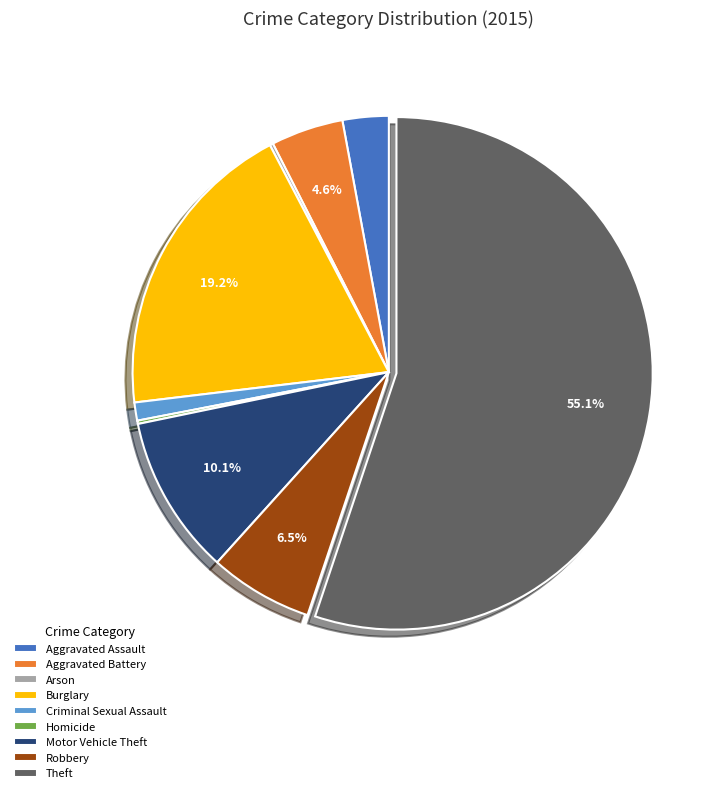

Which has a higher value, Burglary or Aggravated Battery?

Burglary